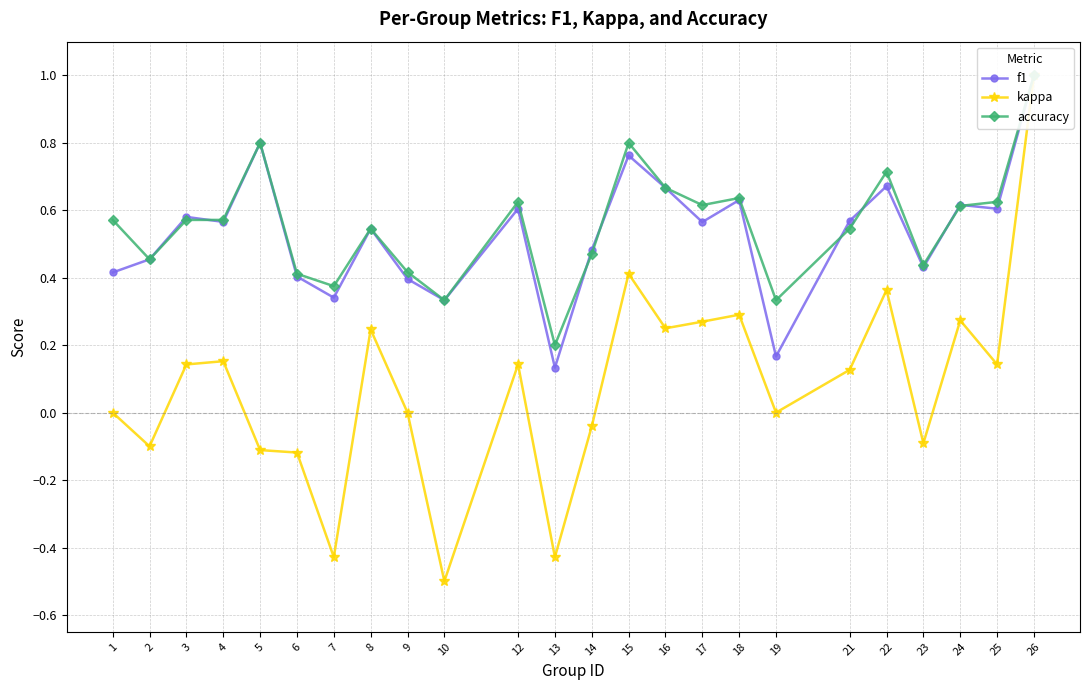

Reading right to left, list all the values displayed in this chart.

f1: 1.0	0.6	0.6	0.4	0.7	0.6	0.2	0.6	0.6	0.7	0.8	0.5	0.1	0.6	0.3	0.4	0.5	0.3	0.4	0.8	0.6	0.6	0.5	0.4
kappa: 1.0	0.1	0.3	-0.1	0.4	0.1	0.0	0.3	0.3	0.2	0.4	-0.0	-0.4	0.1	-0.5	0.0	0.2	-0.4	-0.1	-0.1	0.2	0.1	-0.1	0.0
accuracy: 1.0	0.6	0.6	0.4	0.7	0.5	0.3	0.6	0.6	0.7	0.8	0.5	0.2	0.6	0.3	0.4	0.5	0.4	0.4	0.8	0.6	0.6	0.5	0.6